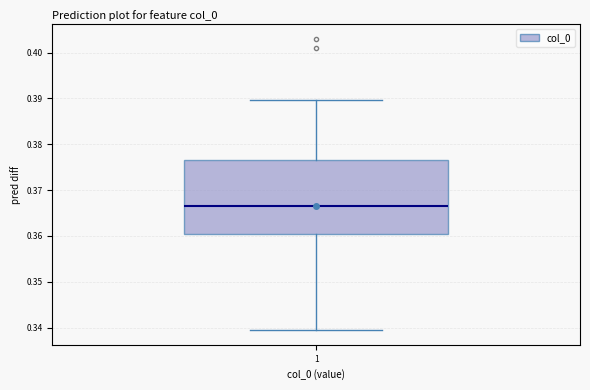

Transcribe this box plot: give where the median line is, the range the box spans, and where the two whiskers end, as read against the y-axis. The values are not printed on the chart, so give them approximately, as read against the axis.

median 0.367, box 0.360 to 0.376, whiskers 0.339 to 0.390